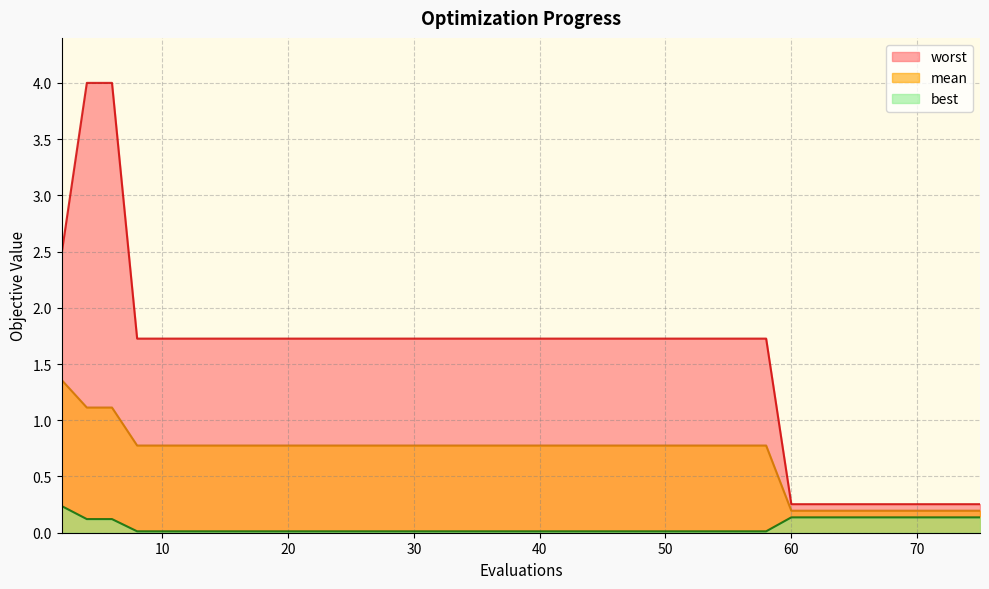

At which label does worst first exceed 1?

2